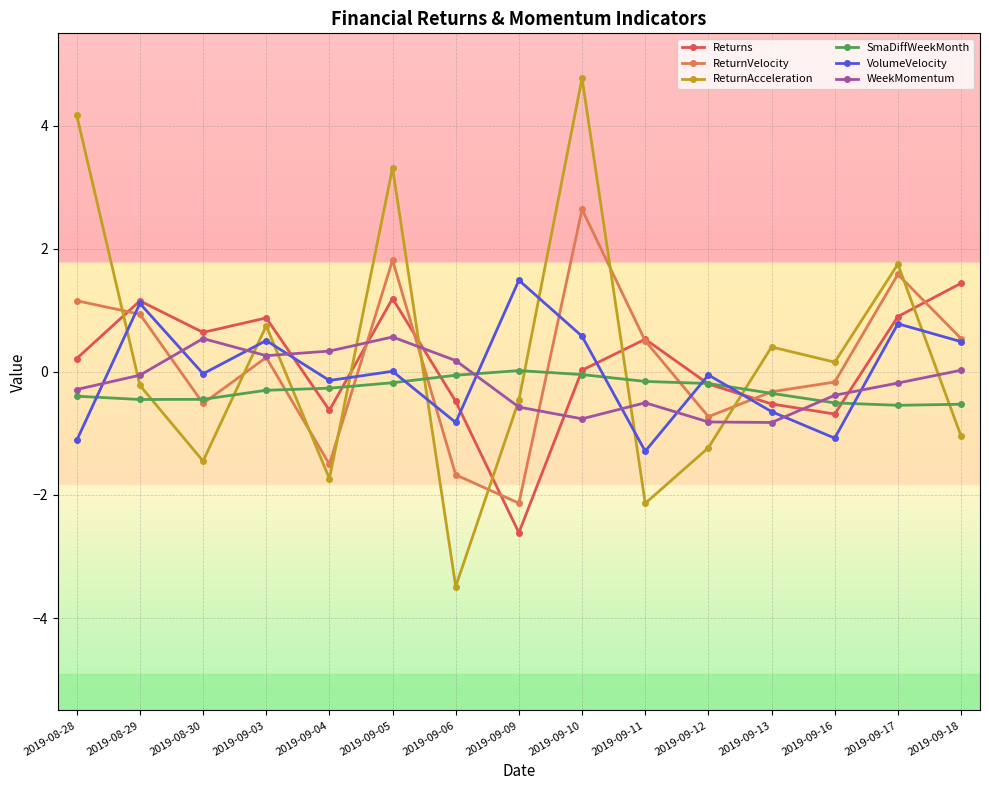

True or false: ReturnVelocity has more than 0 points higher than both neighbors.

True